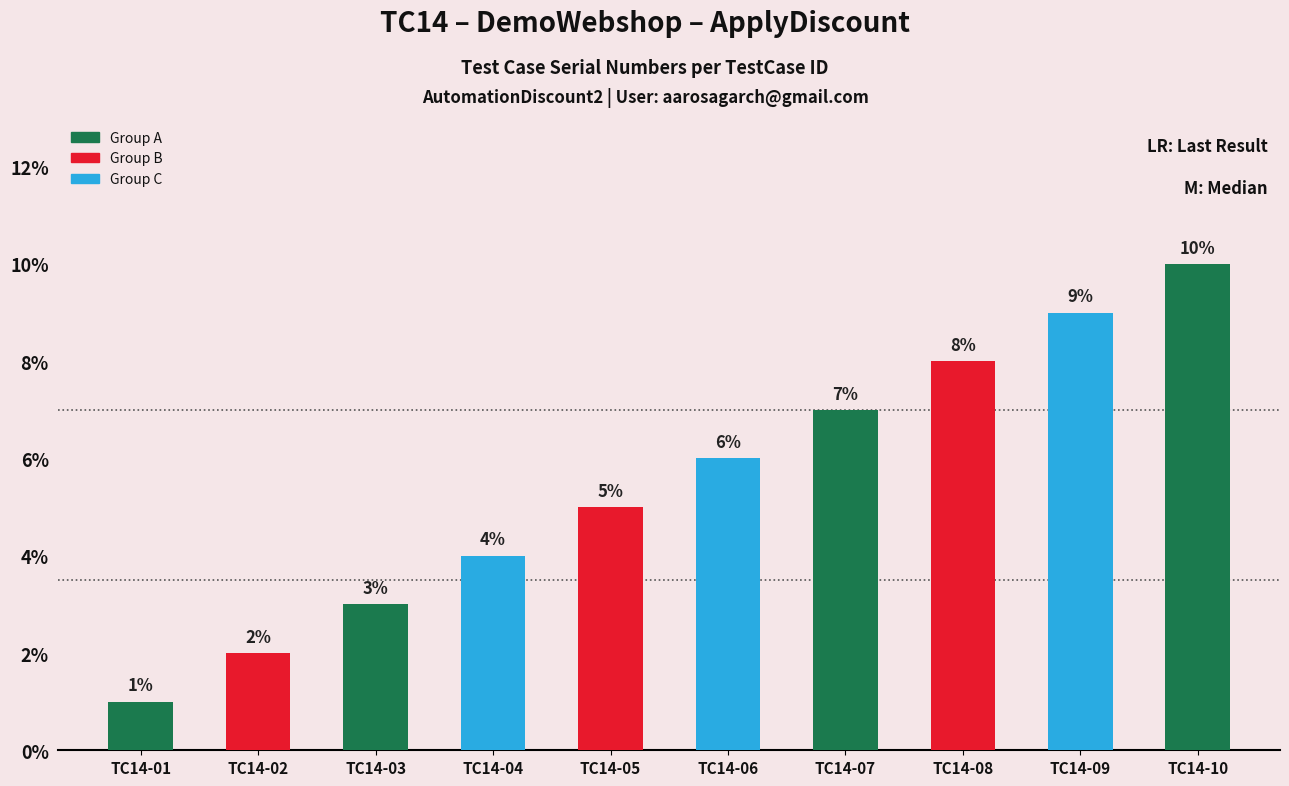

Which label corresponds to the smallest value in the chart?

TC14-01